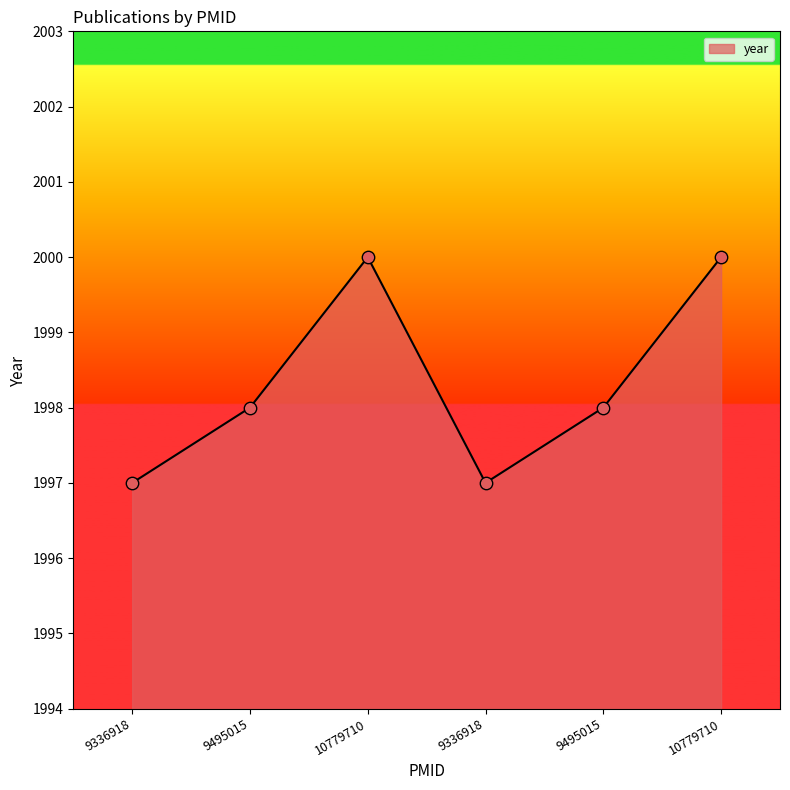

How many series are shown in this chart?

1